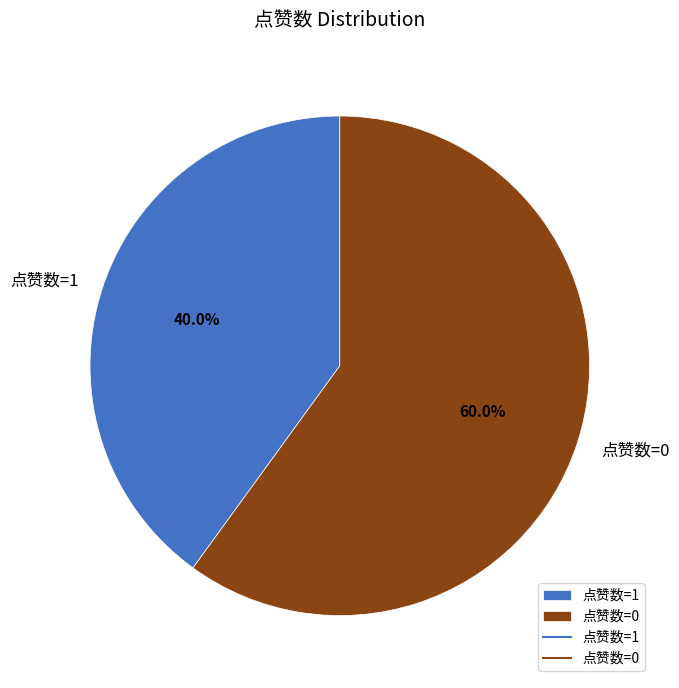

How much of the chart is everything except 点赞数=1?

60.0%